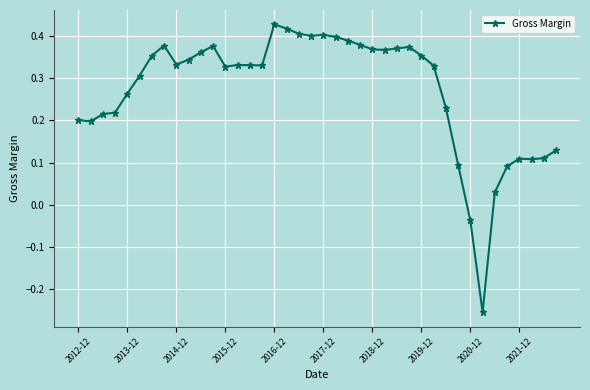

What is the difference between the second highest and minimum values?

0.7